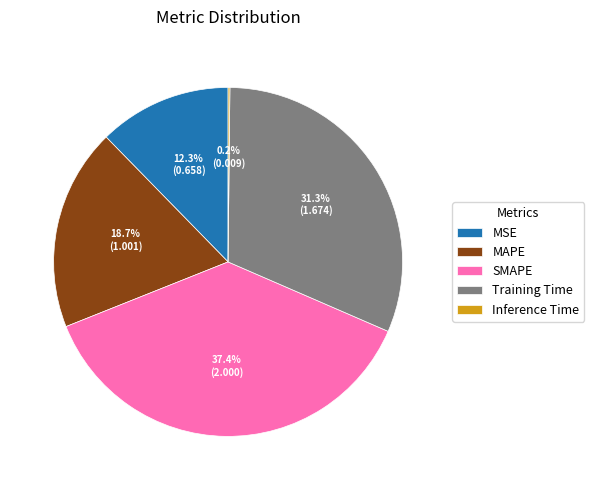

What is the largest slice in the pie chart?

SMAPE